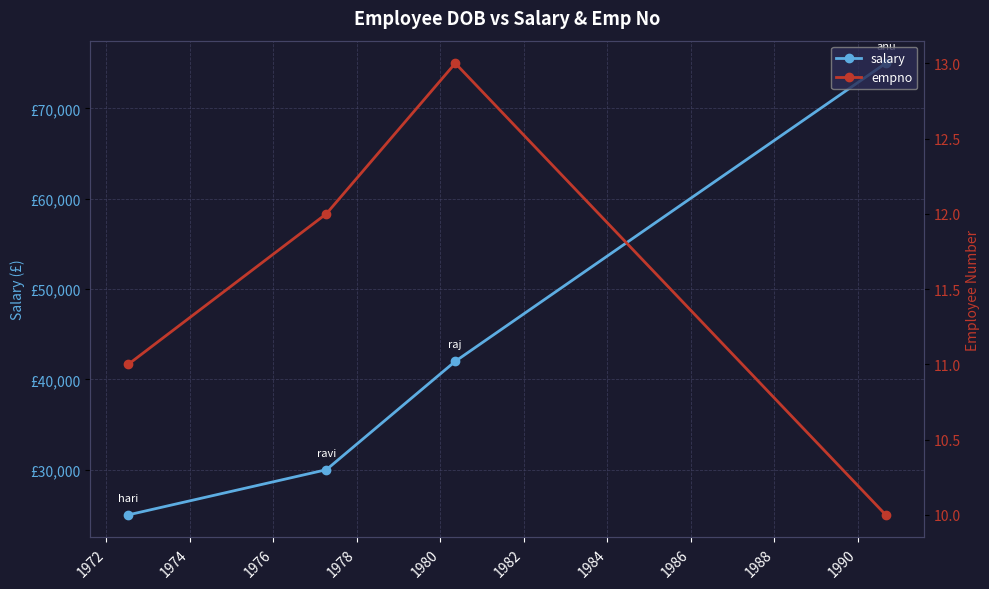

What are all the series names shown in the legend?

salary, empno